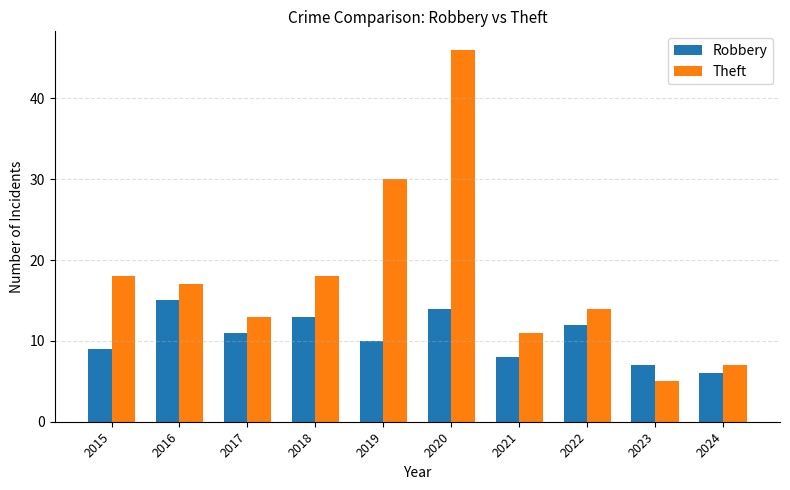

Rank the series by their average value, from highest to lowest.

Theft, Robbery